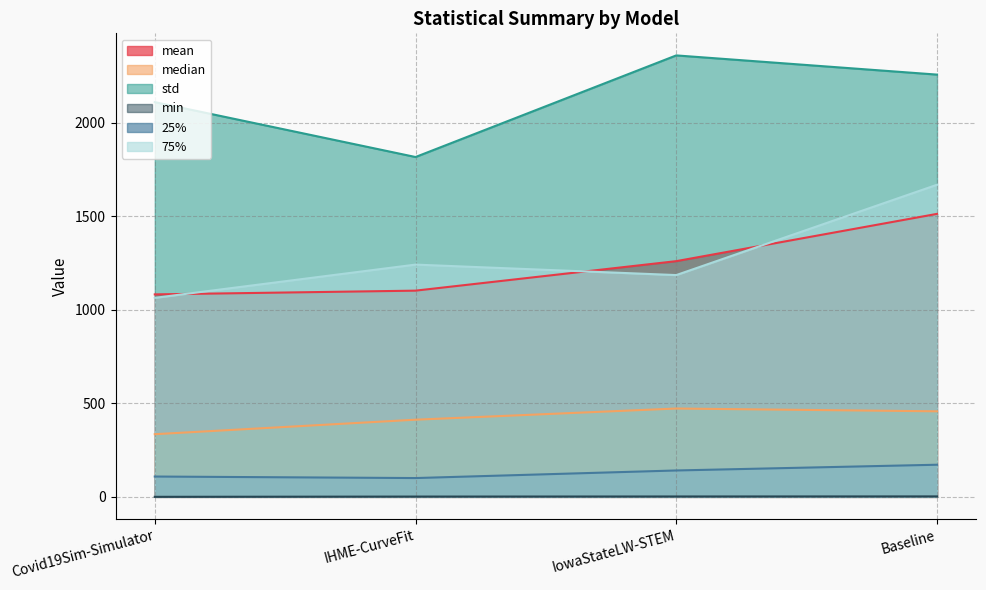

What is the sum of the min values at IowaStateLW-STEM and Covid19Sim-Simulator?

2.2